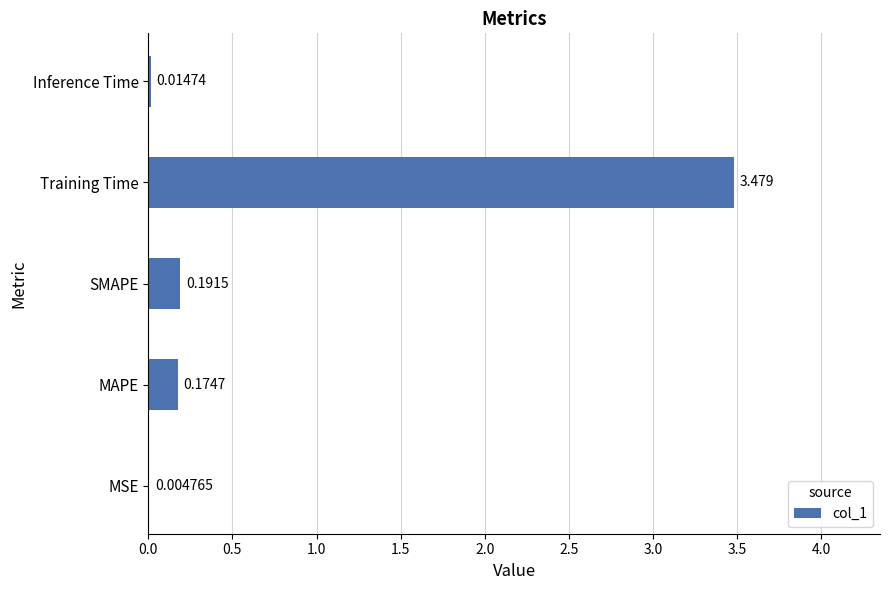

At which category does the chart reach its peak across all series?

Training Time